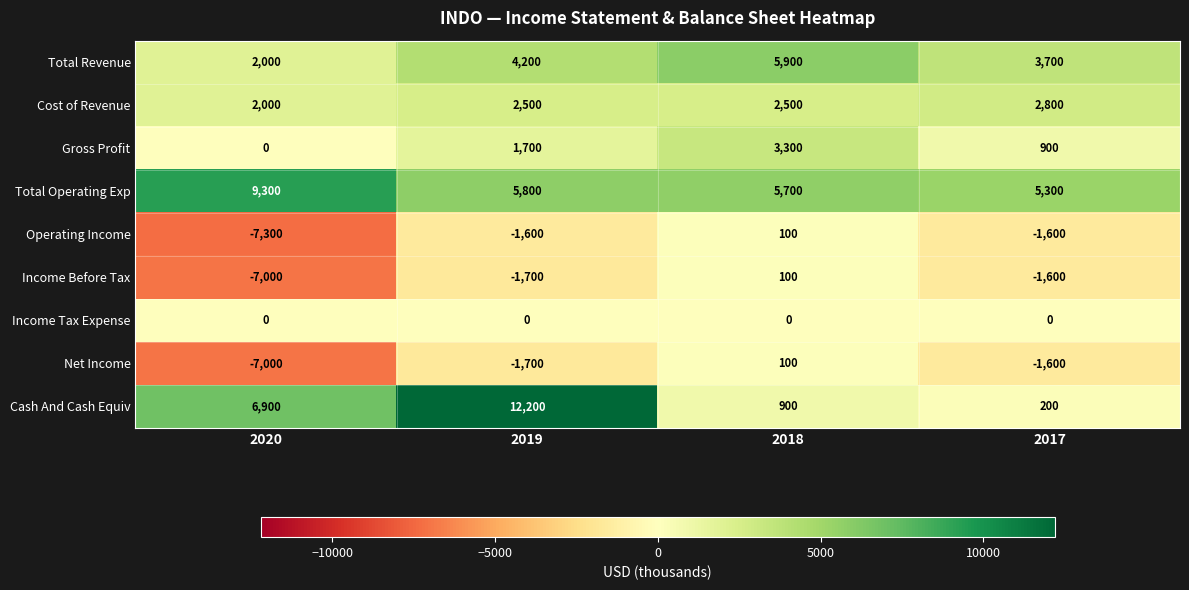

The value of Cost of Revenue at 2019 is 1337. True or false?

False